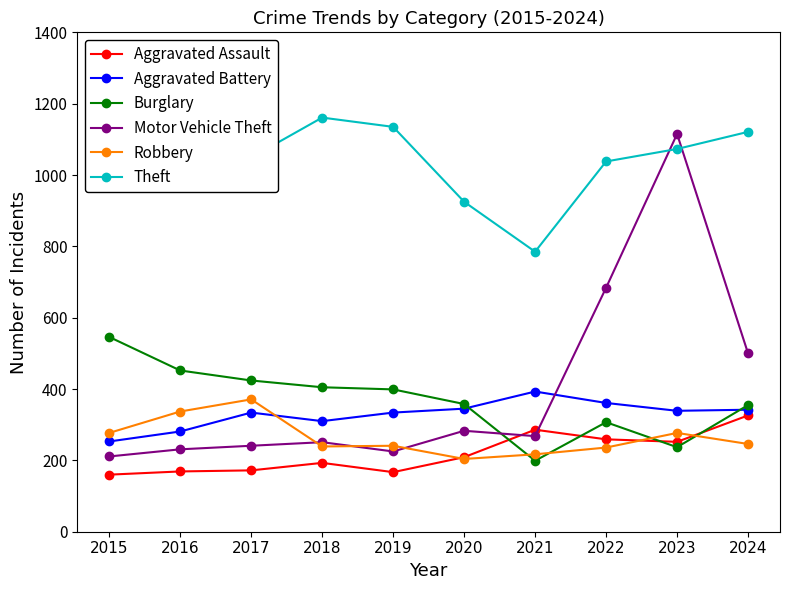

What value does the Motor Vehicle Theft series have at 2016, to the nearest 50?

250